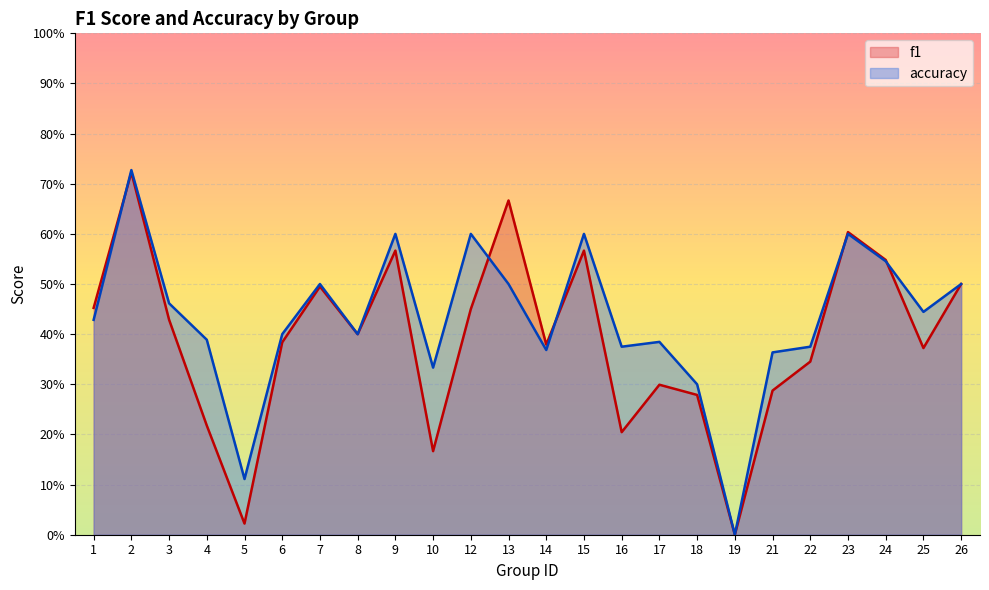

At how many categories does at least one series exceed 0?

23